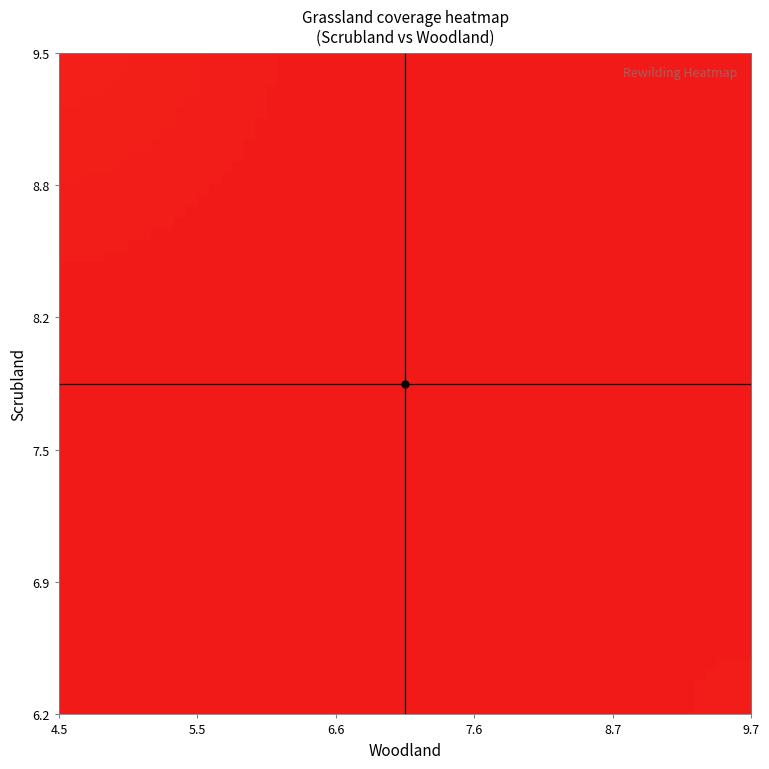

Rank the series by their maximum value, from highest to lowest.

woodland, scrubland, grassland